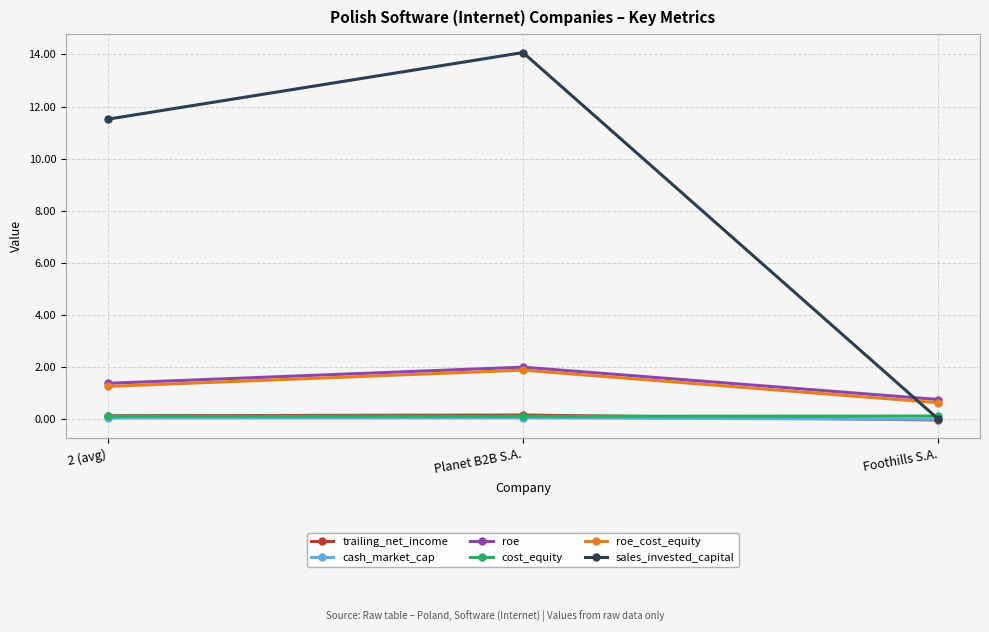

What is the maximum value for trailing_net_income?

0.2